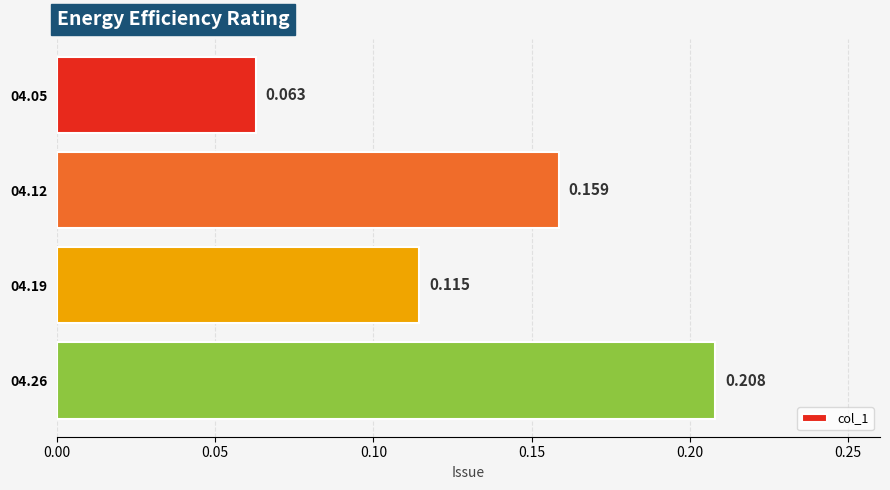

Rank the categories by value from lowest to highest.

04.05, 04.19, 04.12, 04.26